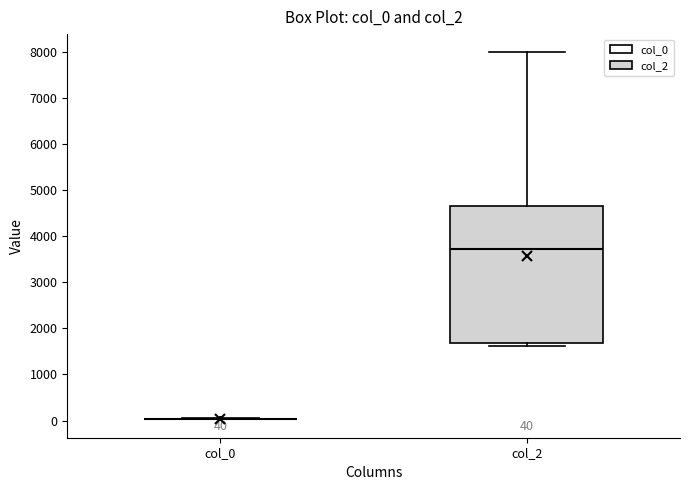

Which box is the tallest, from its lower edge to its upper edge?

col_2